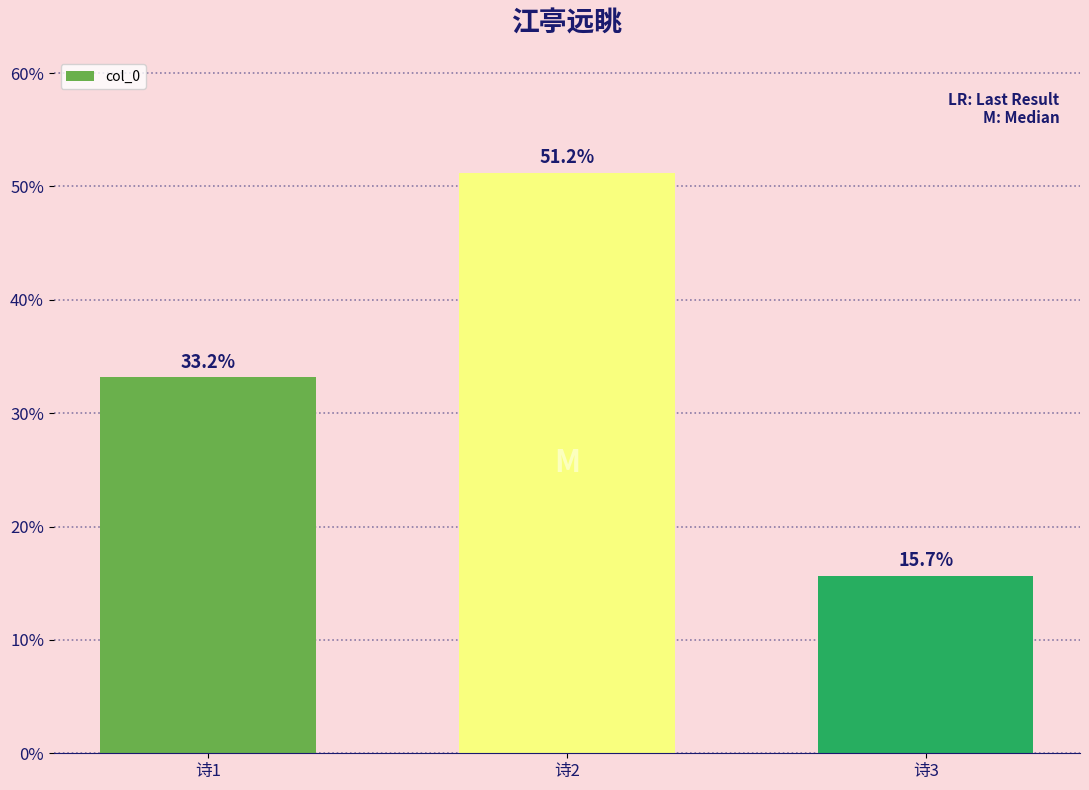

At which label does the data first exceed 33?

诗1